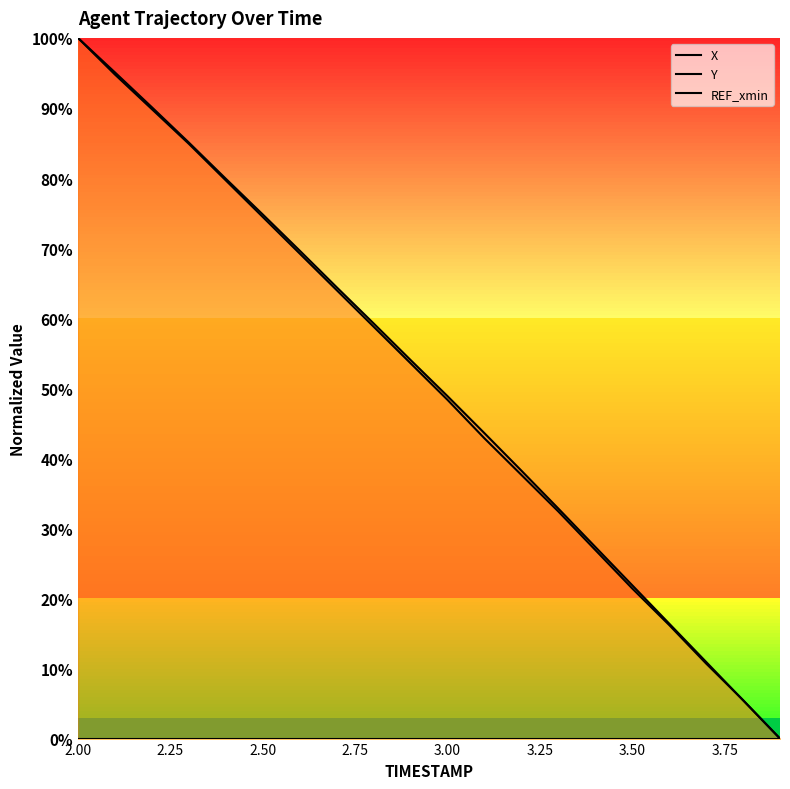

At 2.00, list the series in order from smallest to largest.

REF_xmin, X, Y